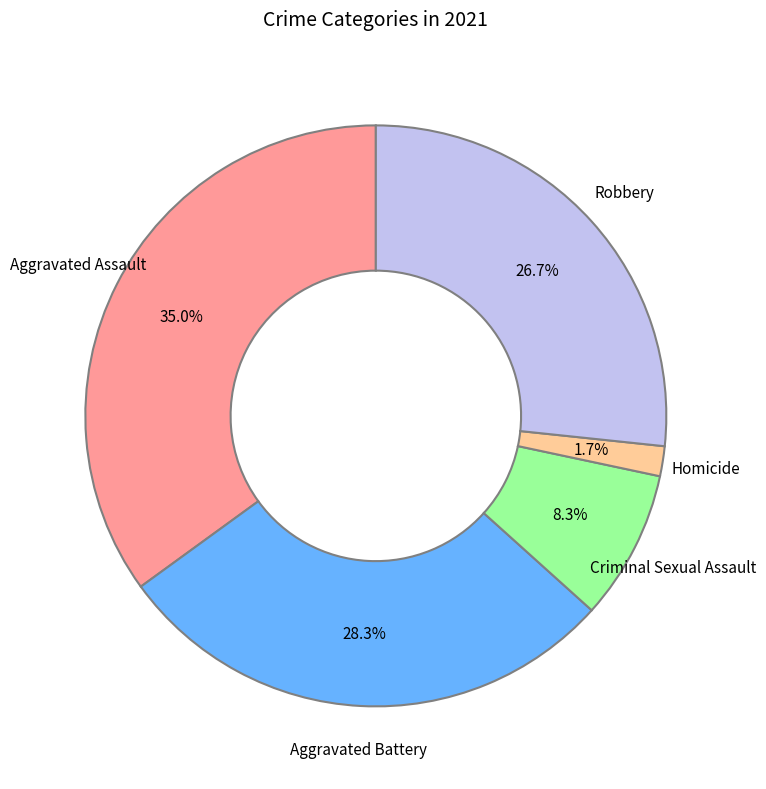

To the nearest percent, what is the difference between the largest and smallest slice percentages?

33%